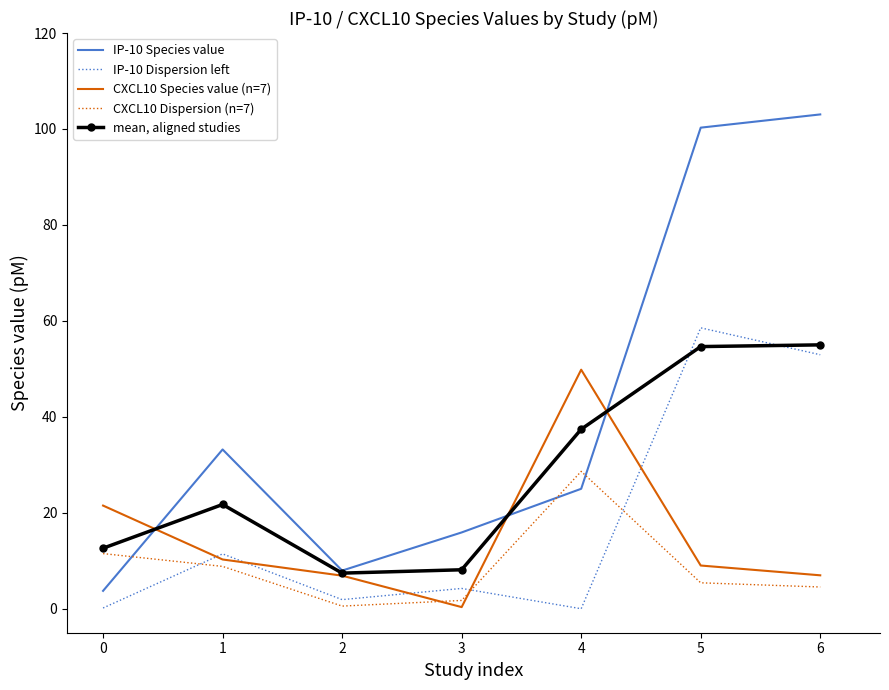

What are all the series names shown in the legend?

IP-10 Species value, IP-10 Dispersion left, CXCL10 Species value (n=7), CXCL10 Dispersion (n=7), mean, aligned studies